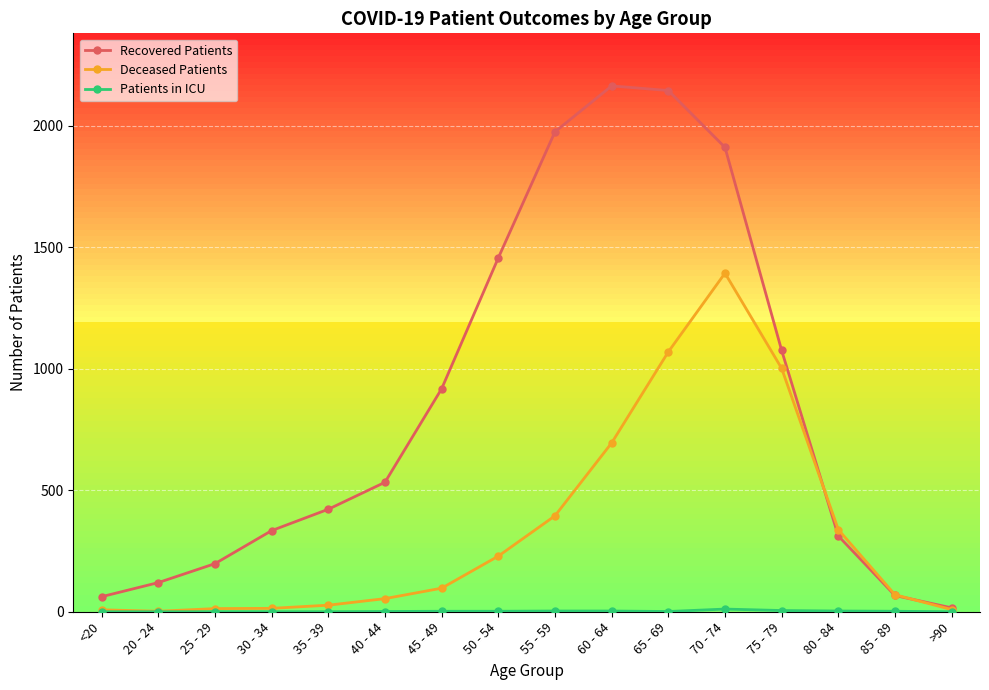

What is the value of the Recovered Patients point at the 15th from the left?

67